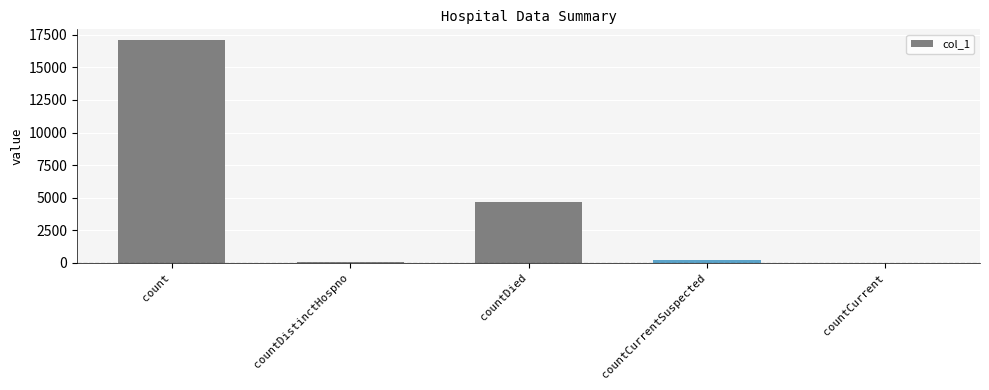

Are the bars horizontal?

No